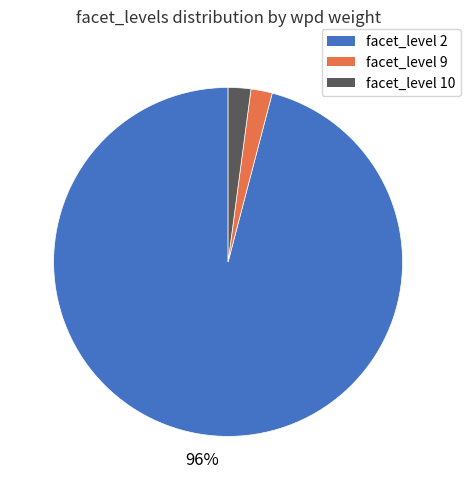

To the nearest percent, what is the average slice percentage?

33%